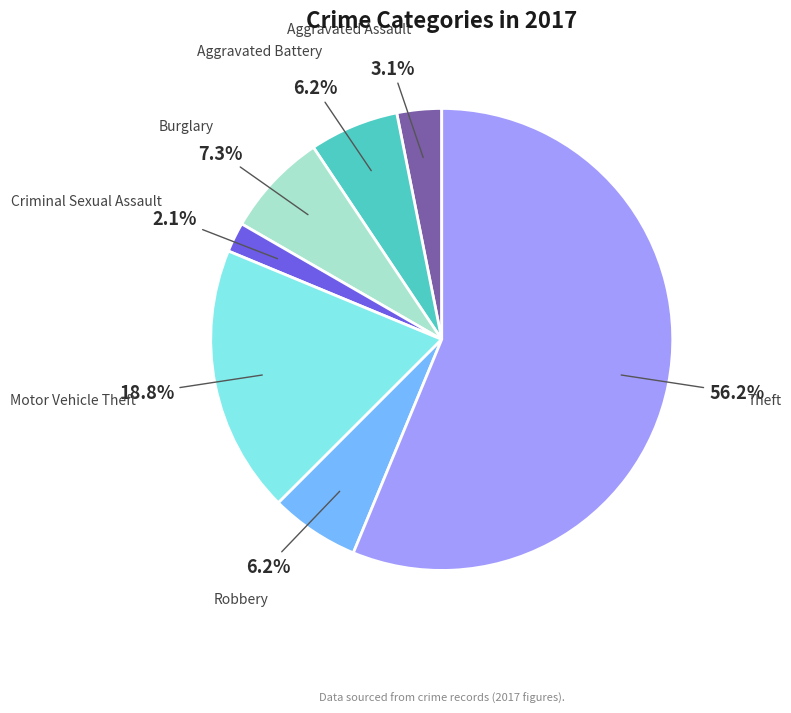

Which slice is the smallest?

Criminal Sexual Assault